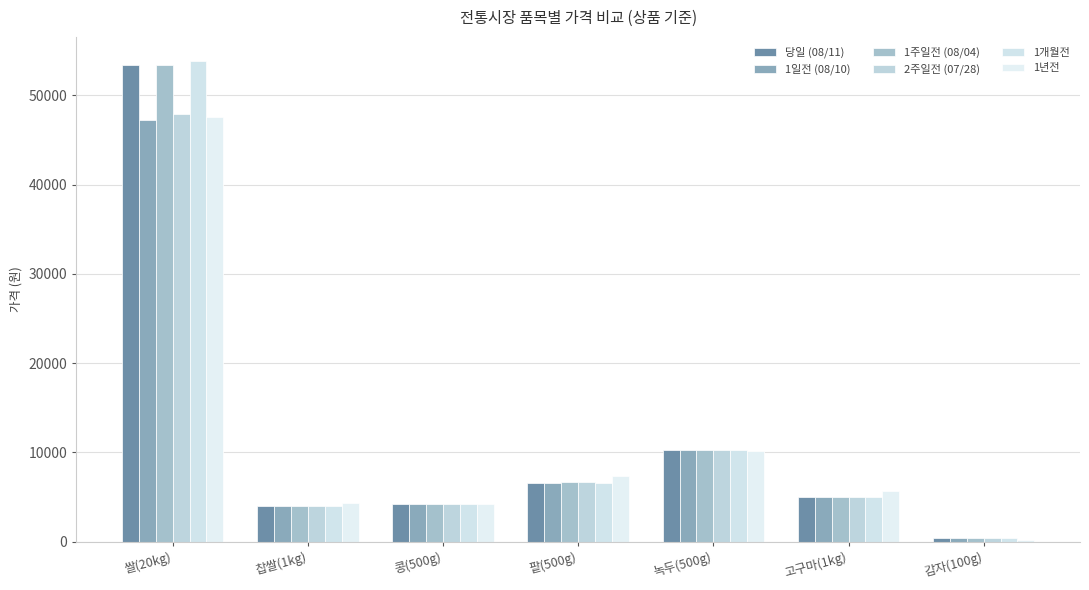

Is the value of 1개월전 at 콩(500g) greater than the value of 1일전 (08/10) at 쌀(20kg)?

No